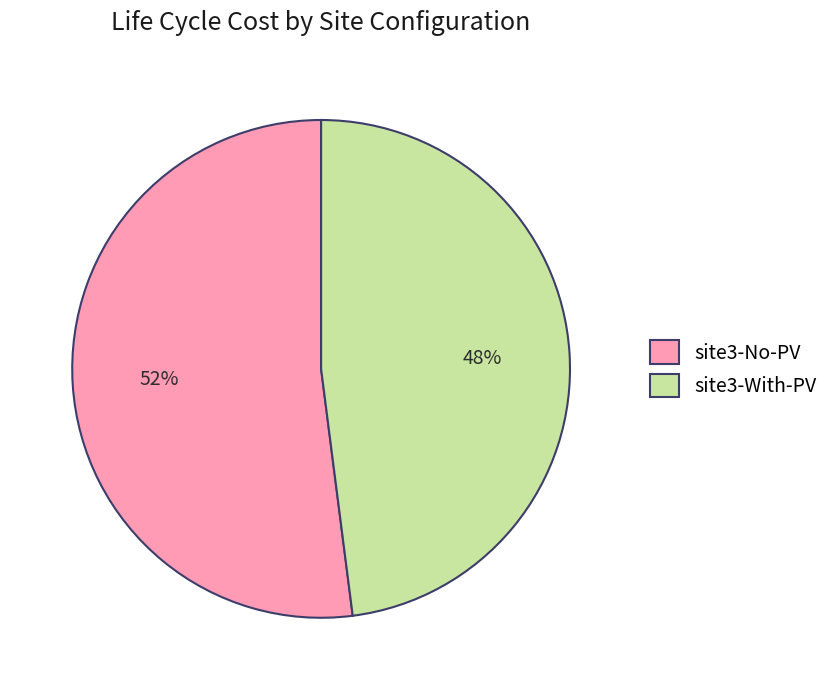

What is the smallest slice in the pie chart?

site3-With-PV